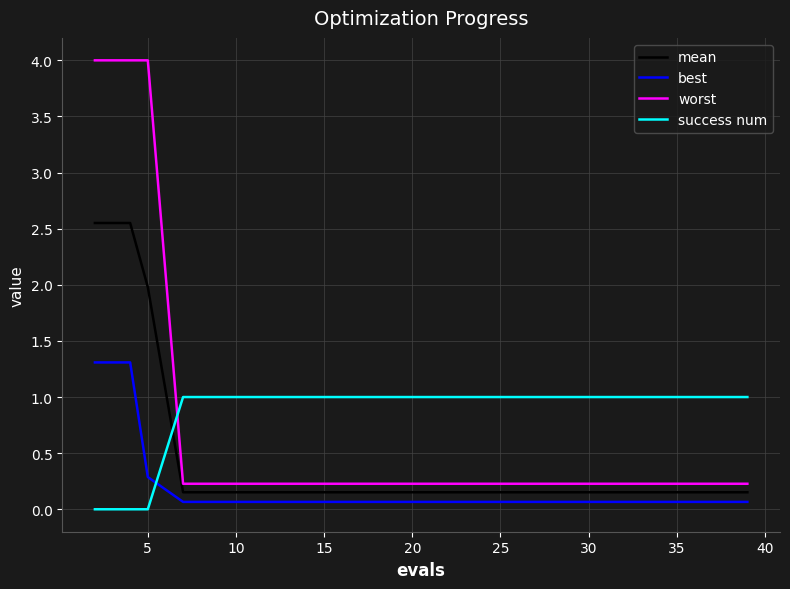

True or false: worst and best cross at least once.

False